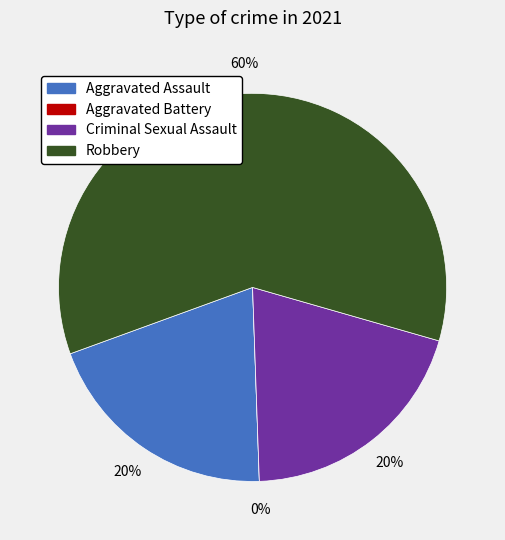

Which slice is the largest?

Robbery